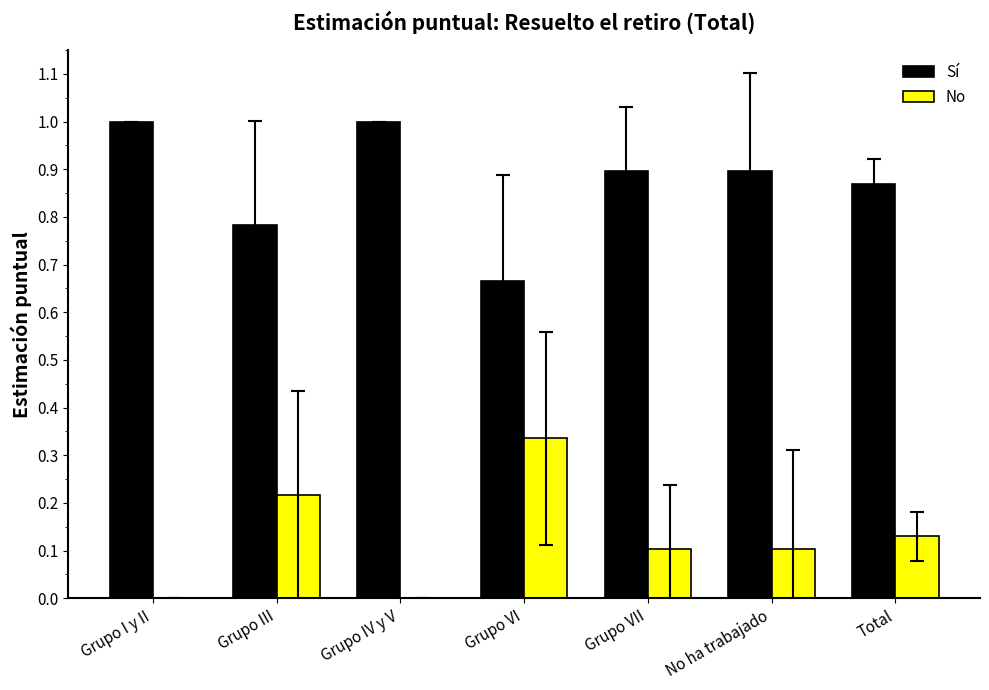

What is the sum of the Sí values at Grupo I y II and No ha trabajado?

1.9